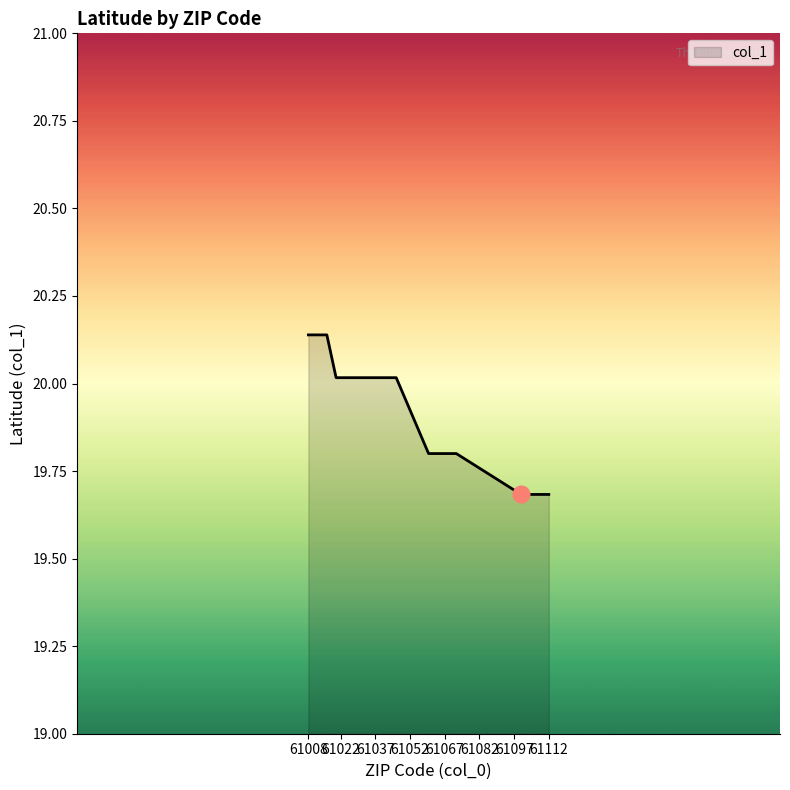

What is the minimum value shown in the chart?

19.7